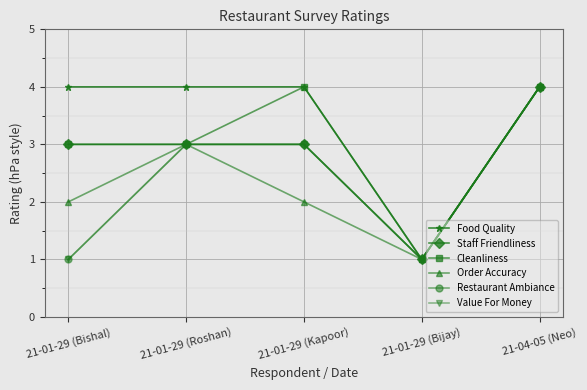

Which series has the largest total across all categories?

Food Quality